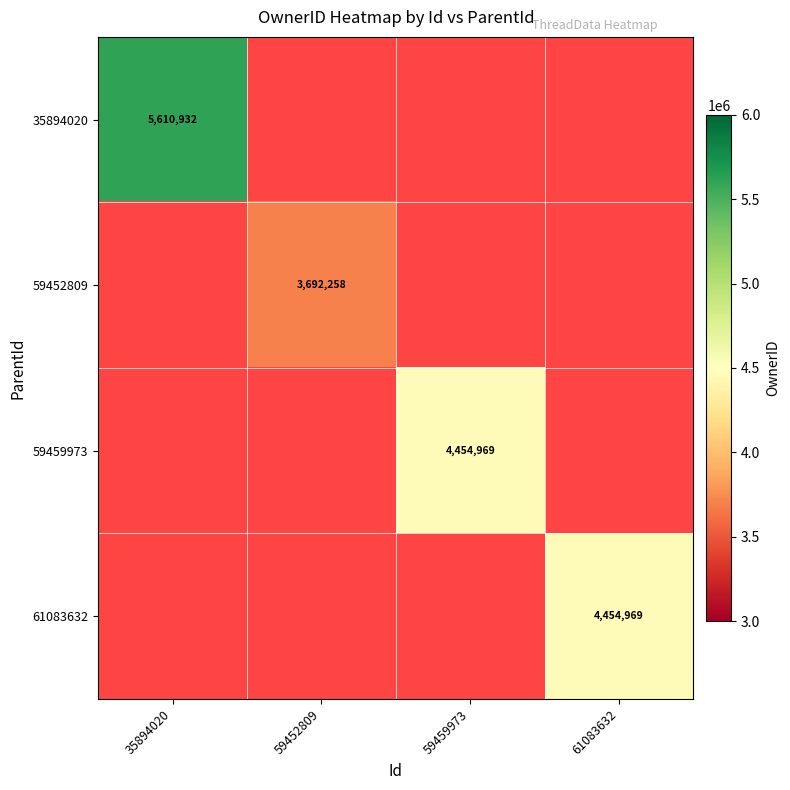

Is it true that 59459973 equals 6362236 at 59459973?

False